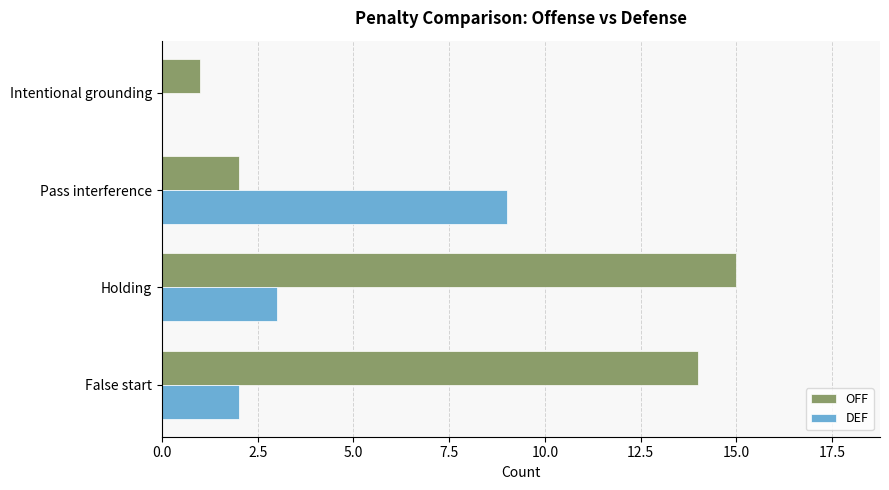

What is the maximum value shown in the chart?

15